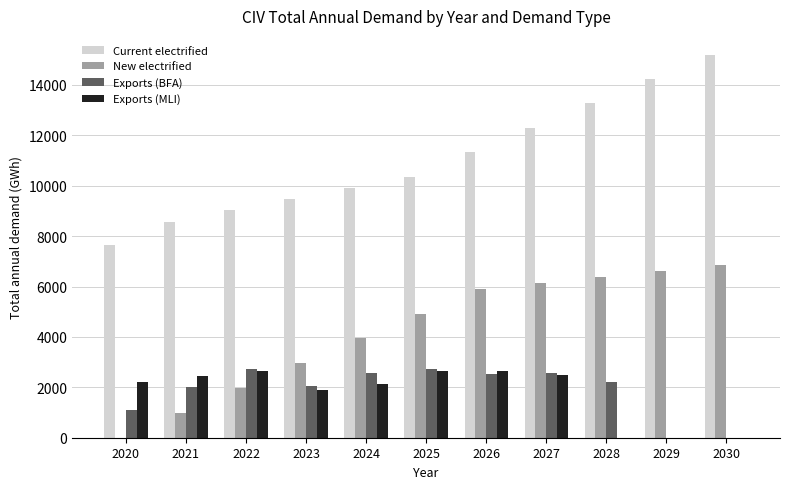

Is it true that Exports (MLI) equals 2660.6 at 2025?

True